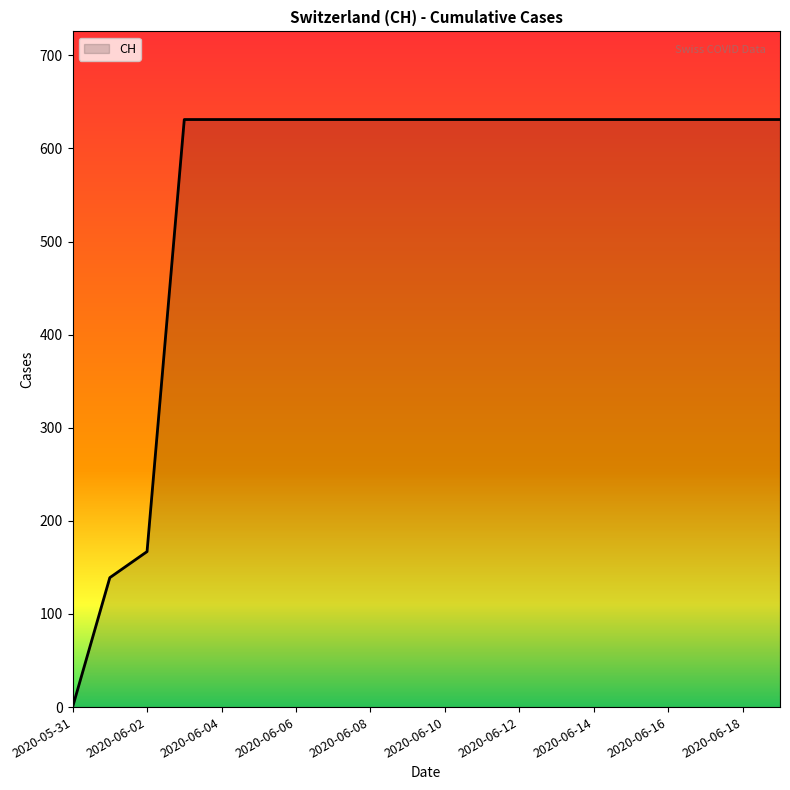

What is the maximum value shown in the chart?

631